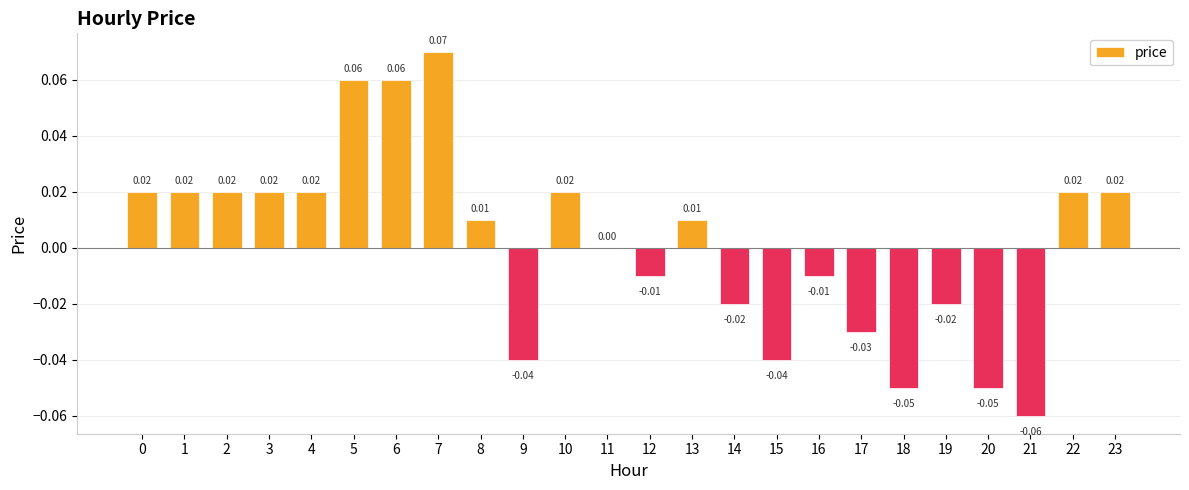

Which has a higher value, 7 or 16?

7